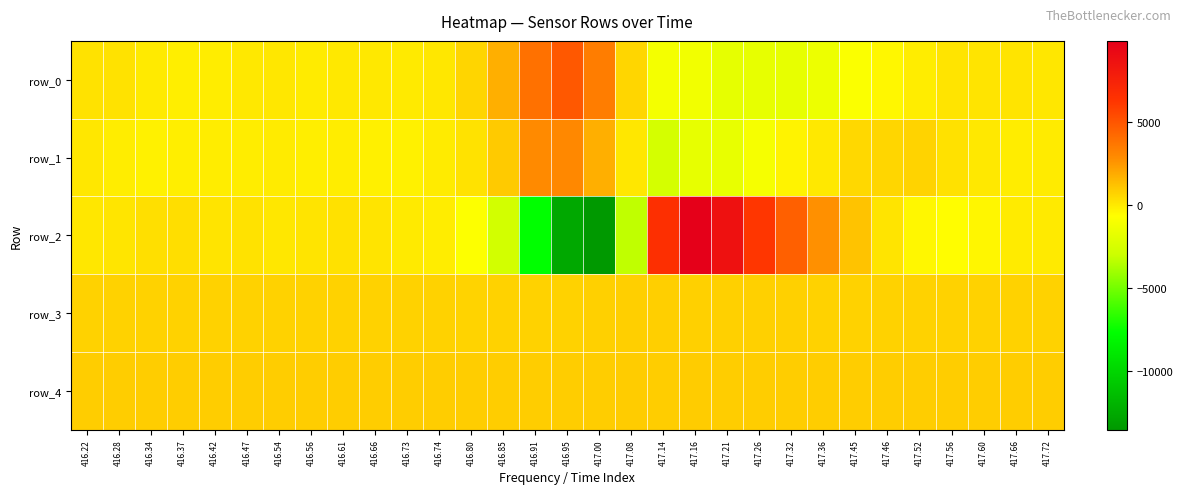

What is the sum of the row_1 values at 416.47 and 417.72?

-189